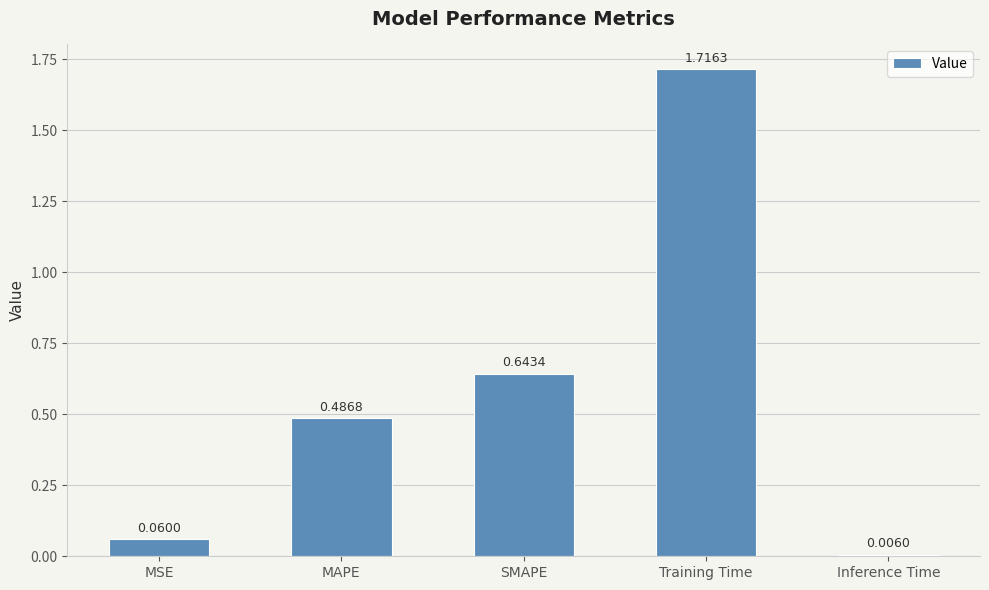

What is the sum of all values?

2.9